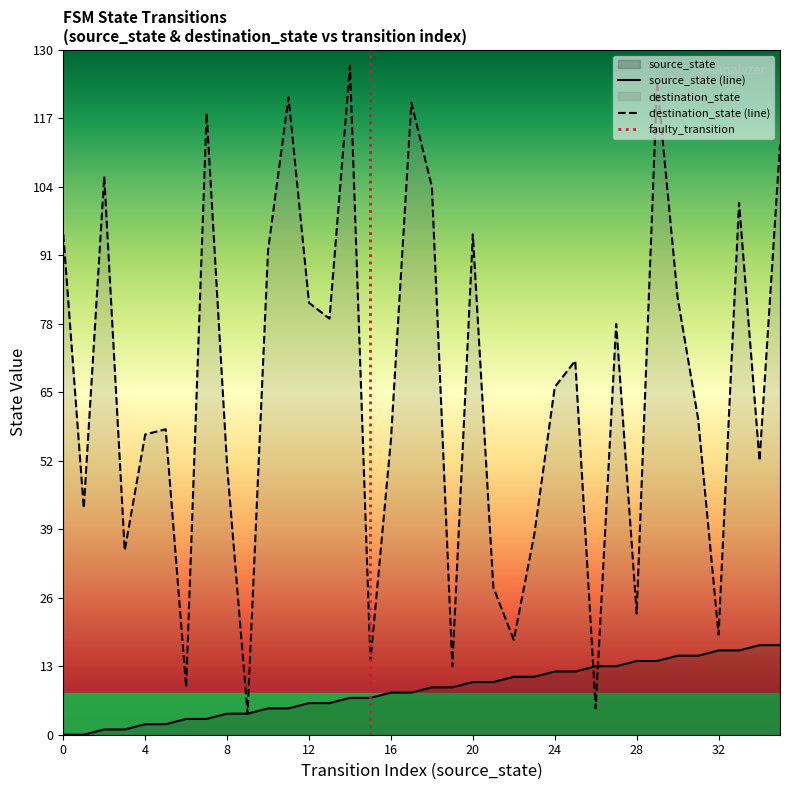

Does the chart have visible grid lines?

No